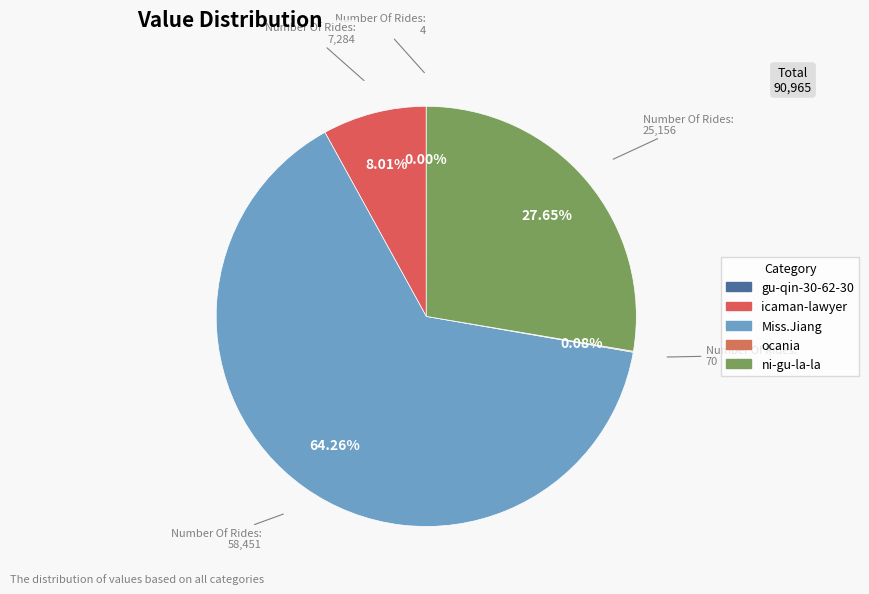

What is the change in value from gu-qin-30-62-30 to ocania?

+66